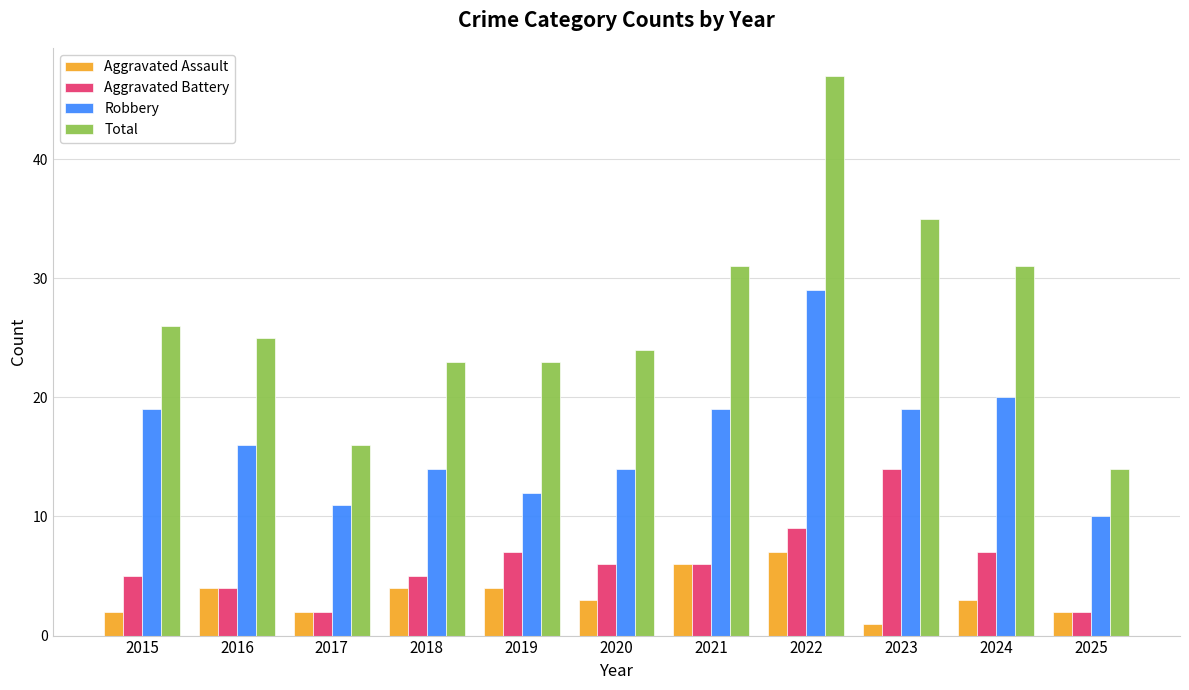

True or false: Total has a value of 24 at 2020.

True